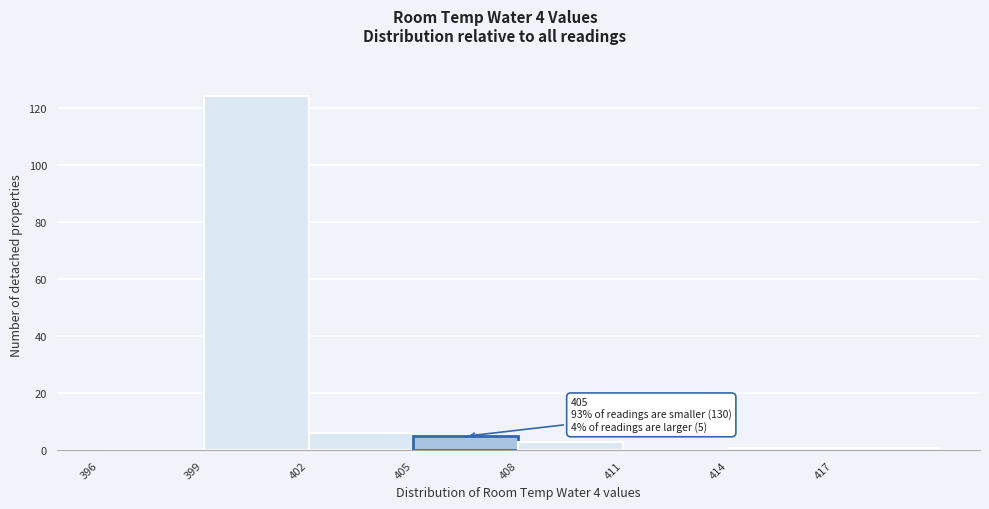

Over which range of the x-axis is the bar tallest?

399 to 402